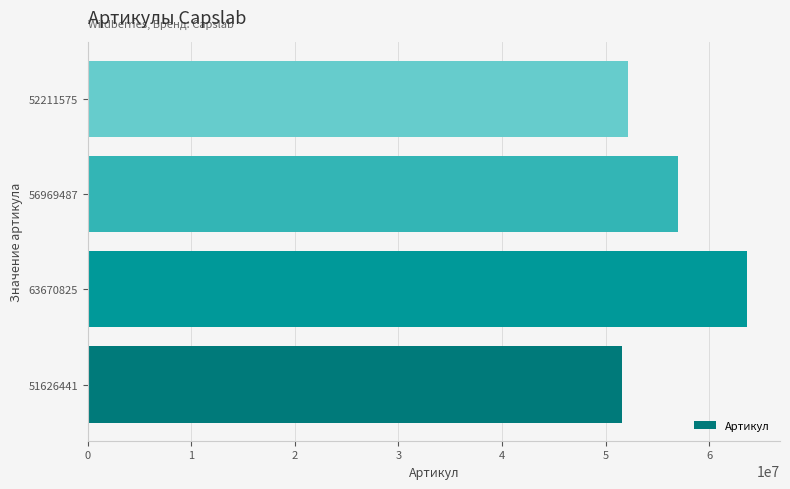

Where is the data nearest to the value 57648633?

56969487